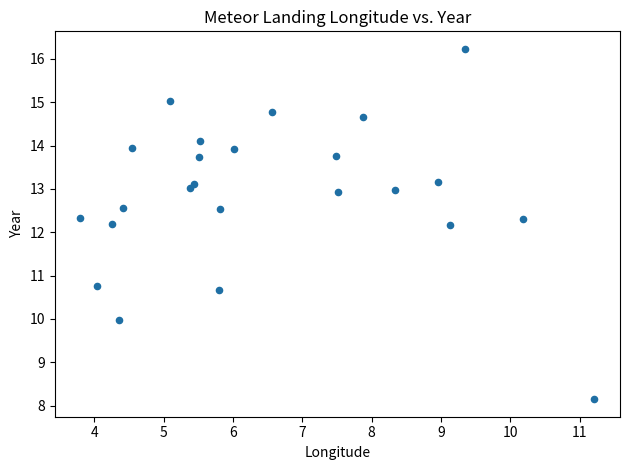

What is the range of Y values (max minus min)?

8.1